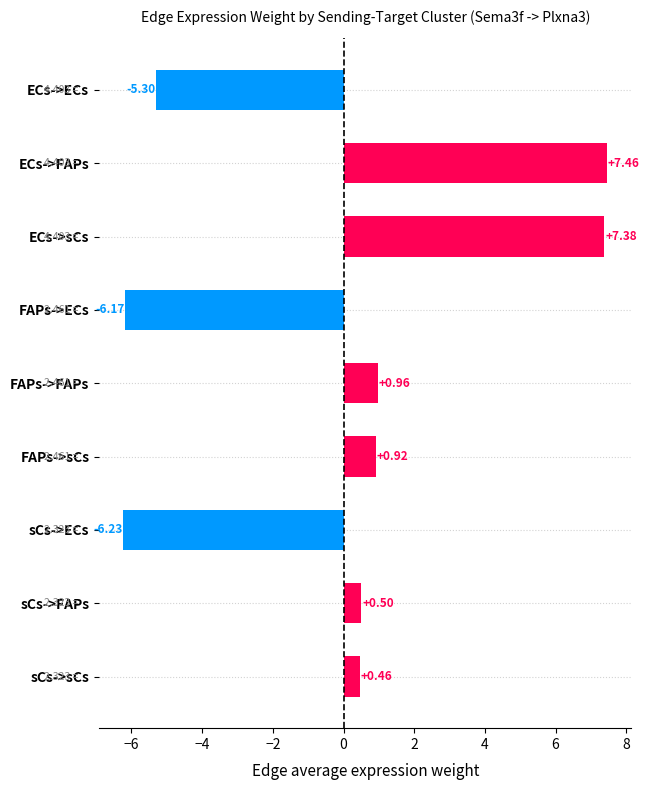

What is the label of the 1st bar from the top?

ECs->ECs